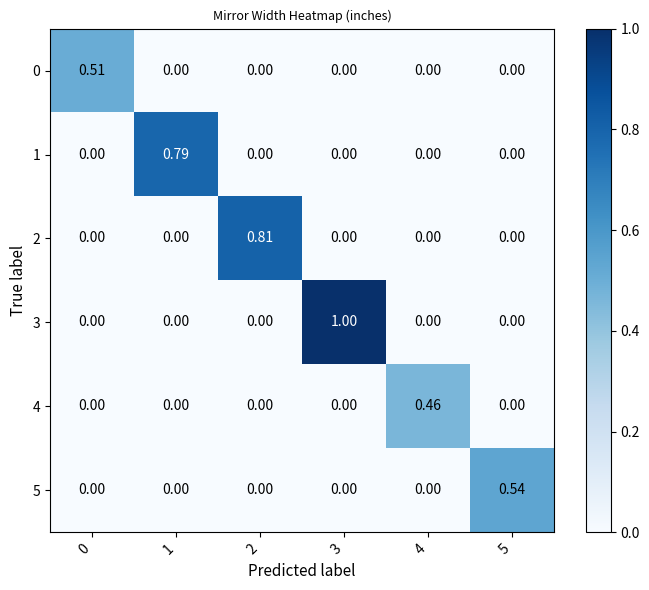

How many series are shown in this chart?

6